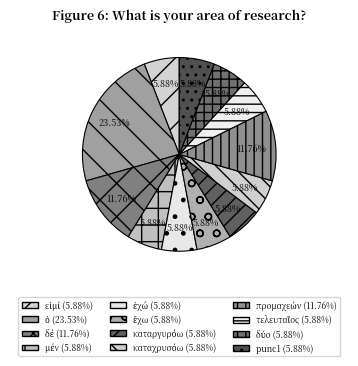

How many segments does this pie chart have?

12